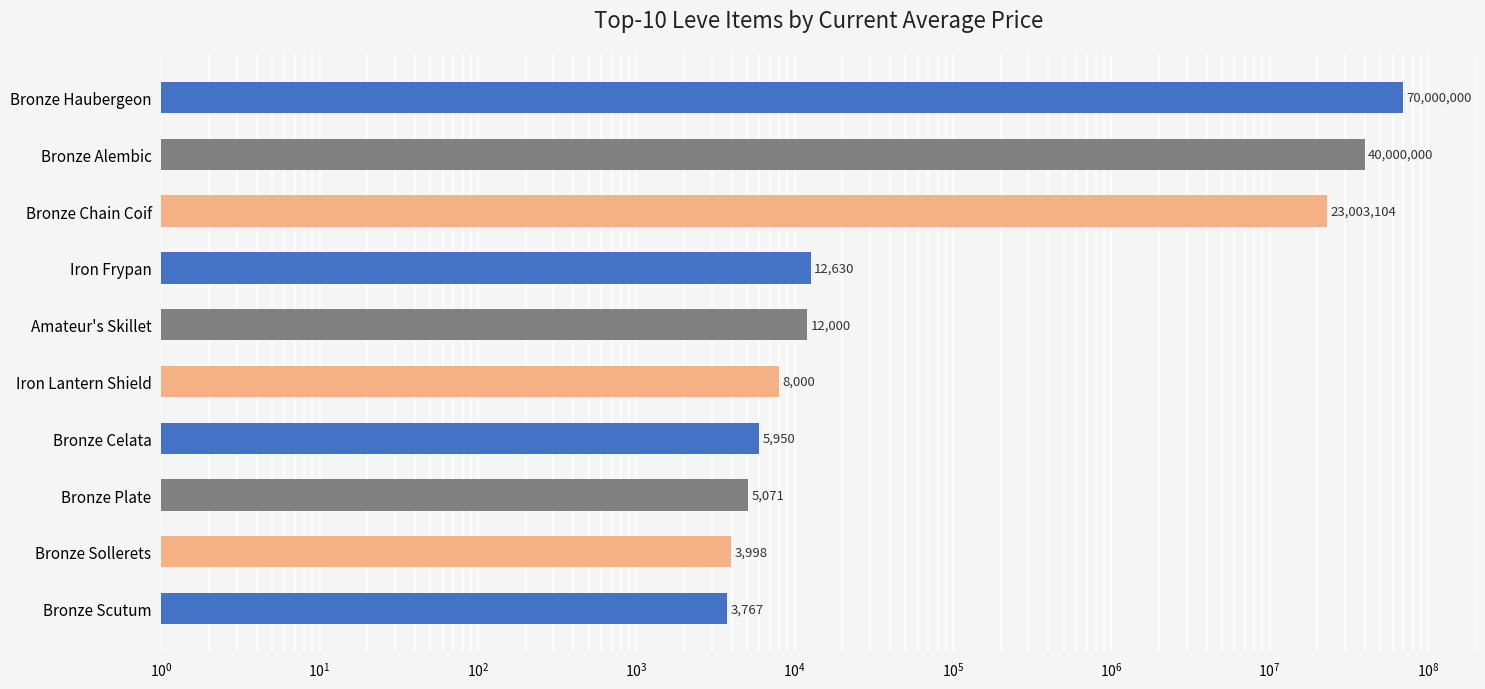

Where is the data nearest to the value 35001883?

Bronze Alembic